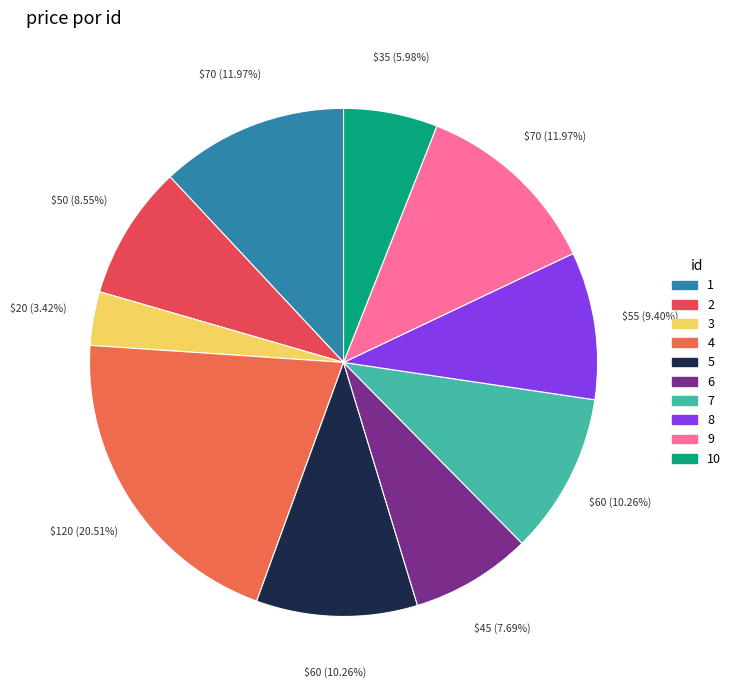

To the nearest percent, what is the difference between the largest and smallest slice percentages?

17%